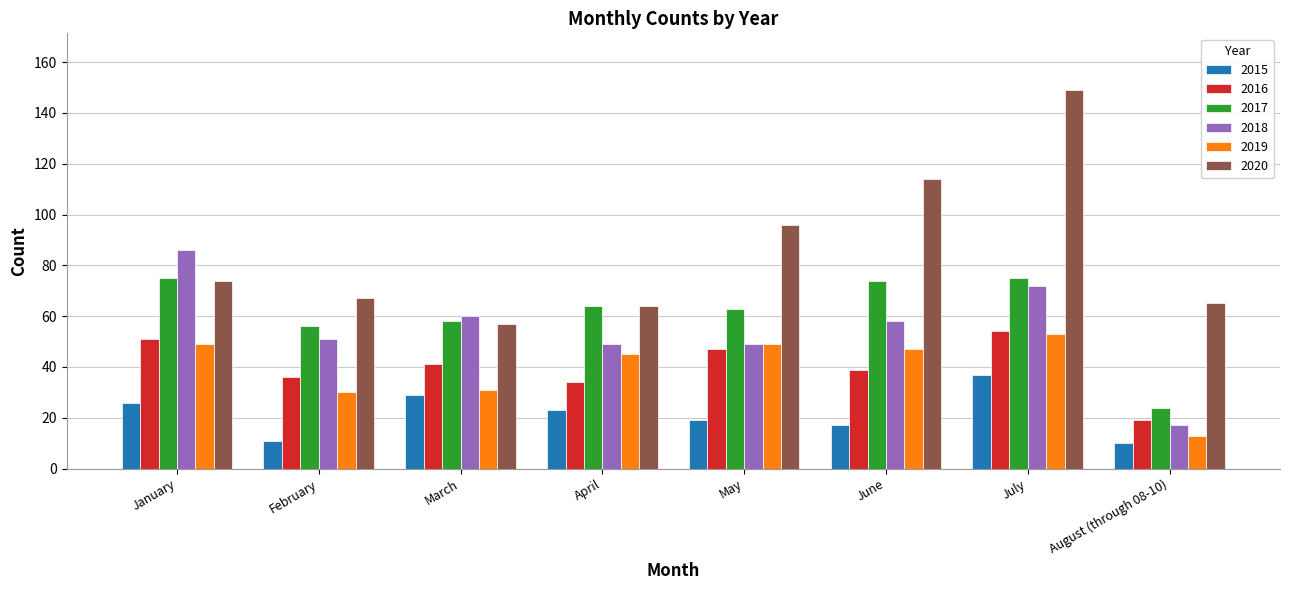

Reading right to left, what are all the values shown in this chart?

2015: August (through 08-10)=10	July=37	June=17	May=19	April=23	March=29	February=11	January=26
2016: August (through 08-10)=19	July=54	June=39	May=47	April=34	March=41	February=36	January=51
2017: August (through 08-10)=24	July=75	June=74	May=63	April=64	March=58	February=56	January=75
2018: August (through 08-10)=17	July=72	June=58	May=49	April=49	March=60	February=51	January=86
2019: August (through 08-10)=13	July=53	June=47	May=49	April=45	March=31	February=30	January=49
2020: August (through 08-10)=65	July=149	June=114	May=96	April=64	March=57	February=67	January=74